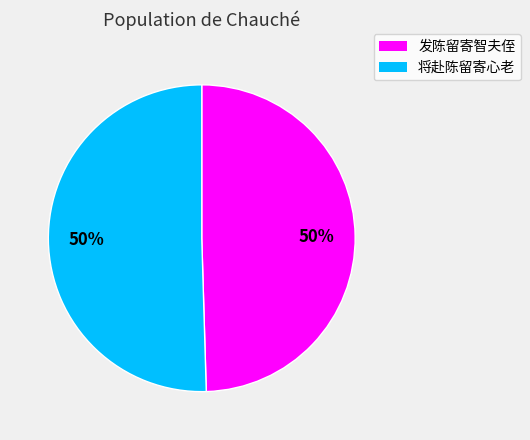

To the nearest percent, what is the average slice percentage?

50%